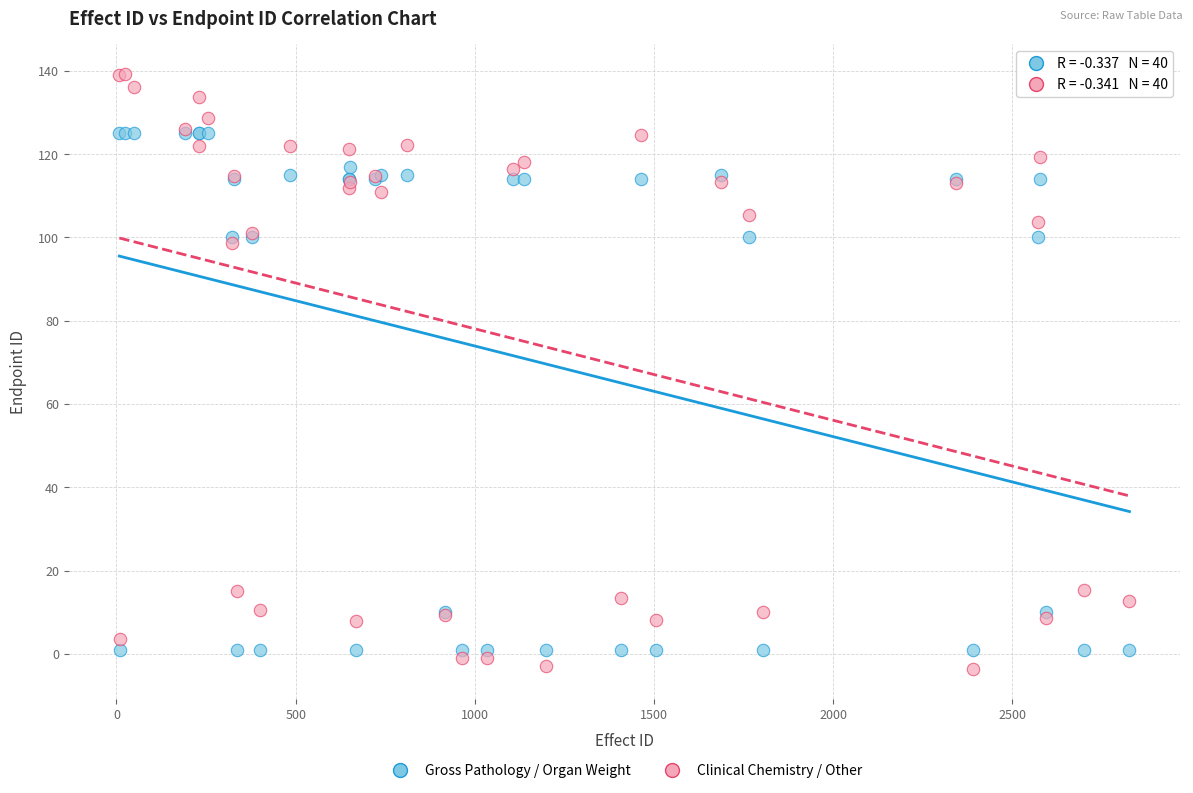

Which series has the largest Y range (max minus min)?

Clinical Chemistry / Other